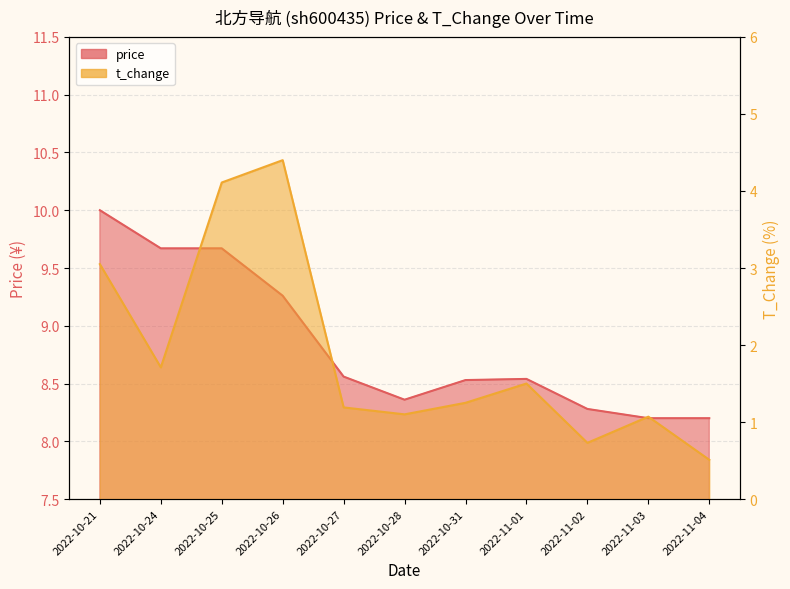

Is the value of price at 2022-10-27 greater than the value of t_change at 2022-11-01?

Yes